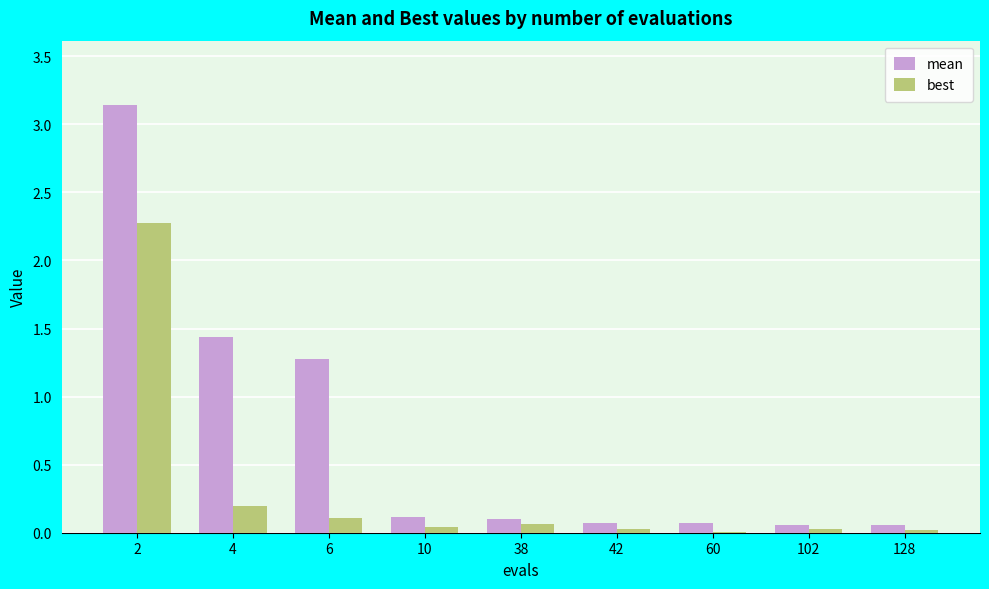

What is the sum of the mean values at 2 and 128?

3.2